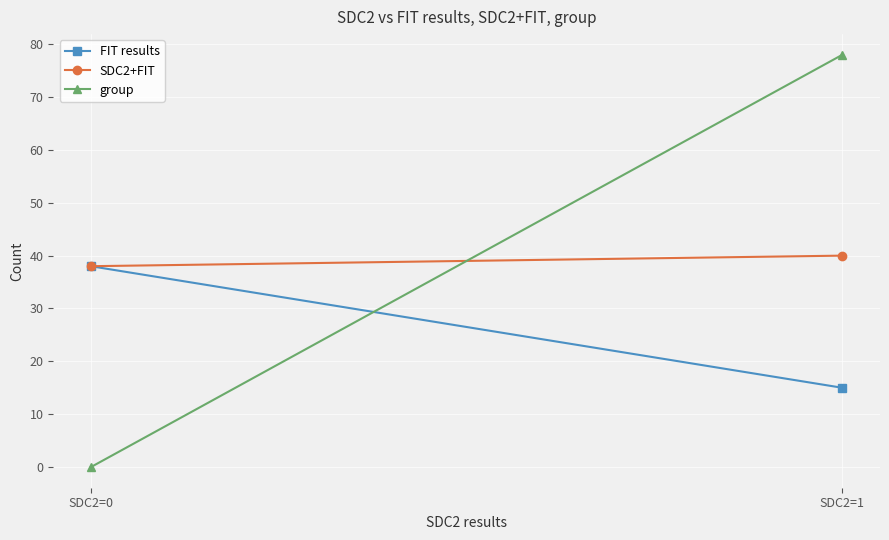

Is this an area chart (filled region under the line)?

No